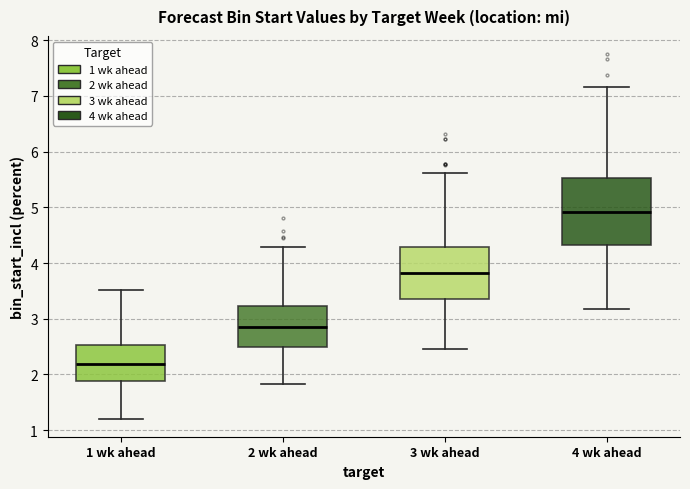

Reading left to right, read every box against the y-axis: the position of its median line, the range the box covers, and the ends of its whiskers. The values are not printed on the chart, so give them approximately, as read against the axis.

1 wk ahead: median 2.2, box 1.9 to 2.5, whiskers 1.2 to 3.5
2 wk ahead: median 2.8, box 2.5 to 3.2, whiskers 1.8 to 4.3
3 wk ahead: median 3.8, box 3.4 to 4.3, whiskers 2.5 to 5.6
4 wk ahead: median 4.9, box 4.3 to 5.5, whiskers 3.2 to 7.2